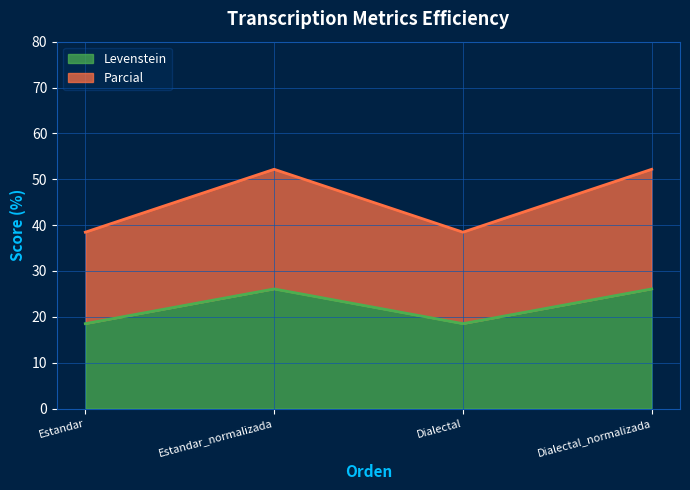

What is the maximum value shown in the chart?

52.2